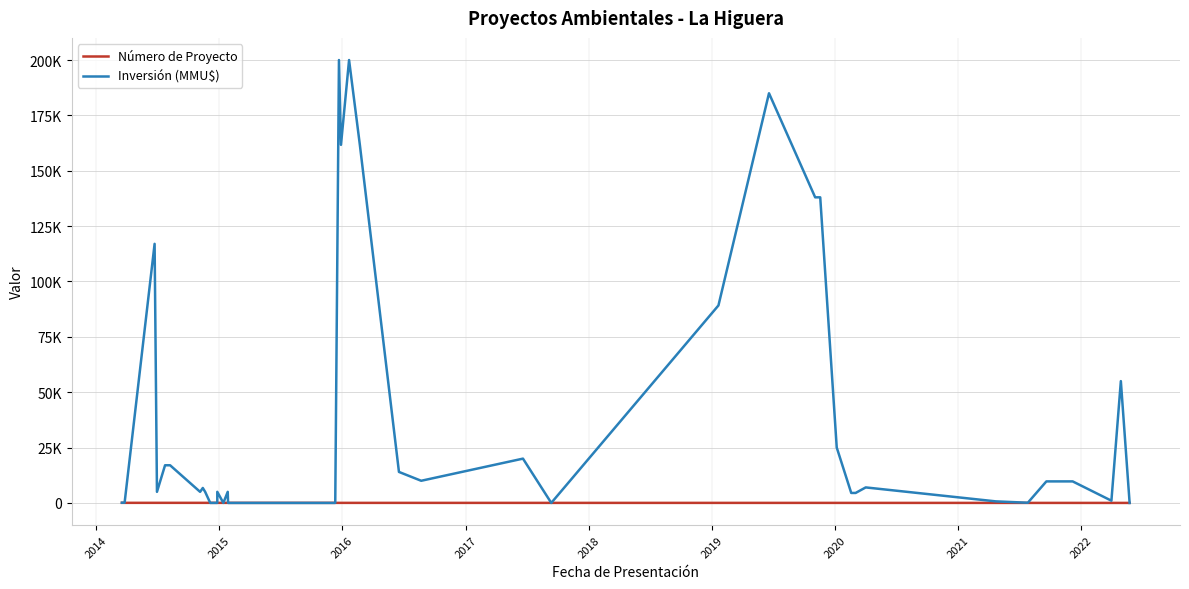

How many interior local valleys does the Inversión (MMU$) series have?

9